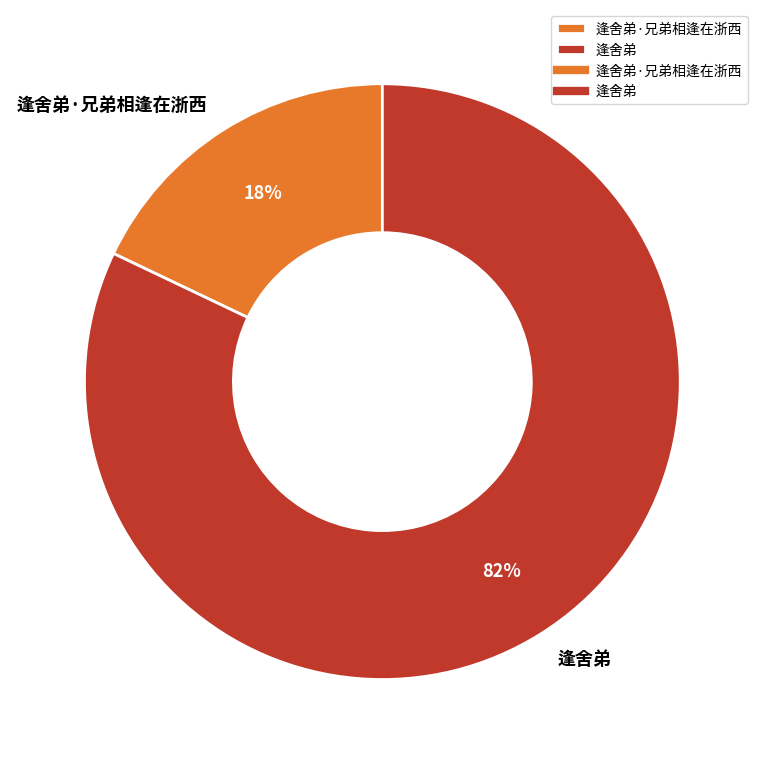

Combined, do 逢舍弟·兄弟相逢在浙西 and 逢舍弟 account for over 50%?

Yes